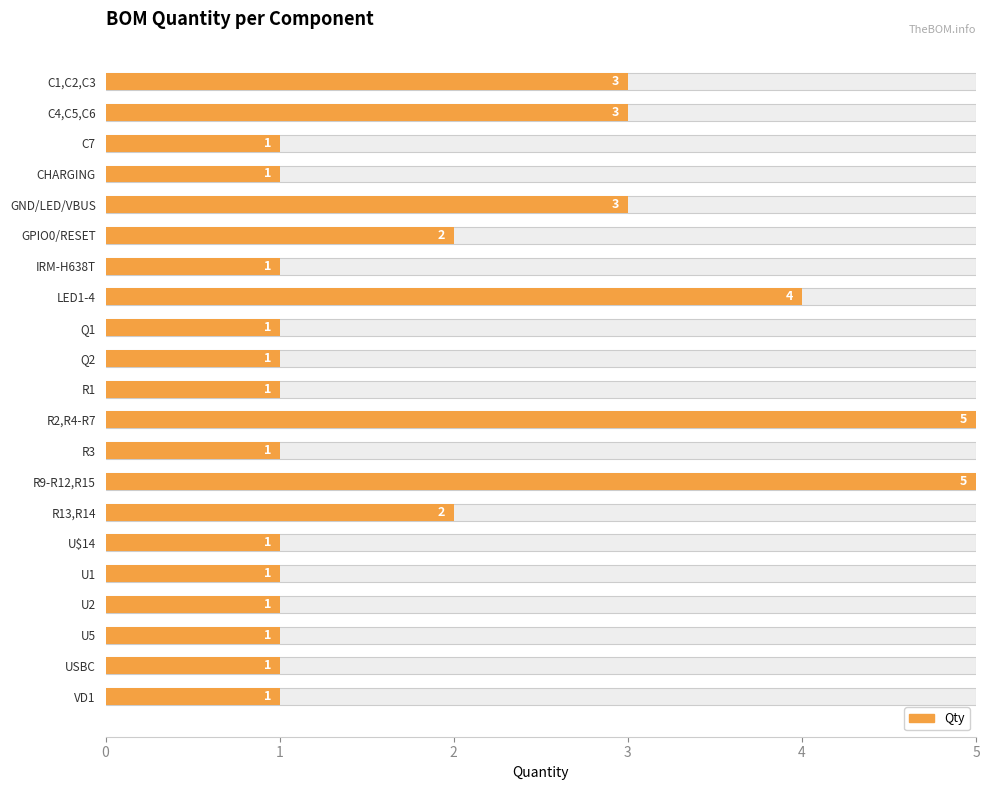

What is the value of the 21st bar from the left?

1